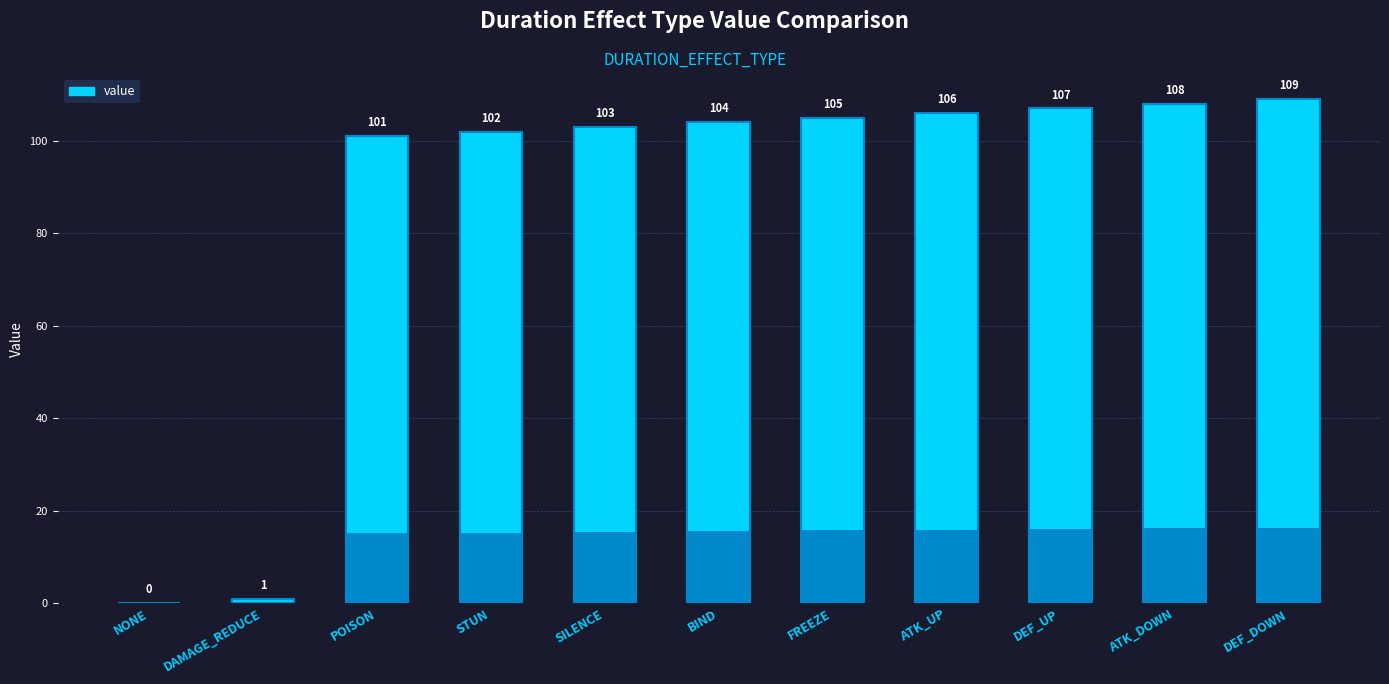

What is the sum of the values at BIND and NONE?

104